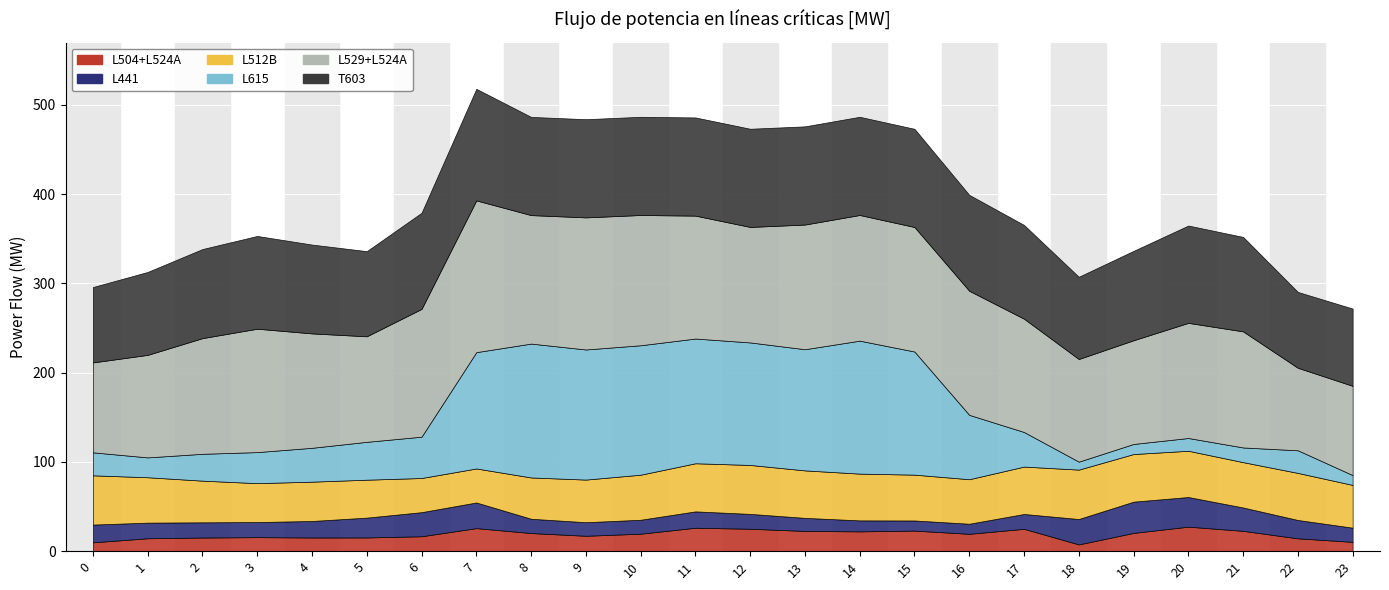

What is the lowest value of the L512B series?

38.1